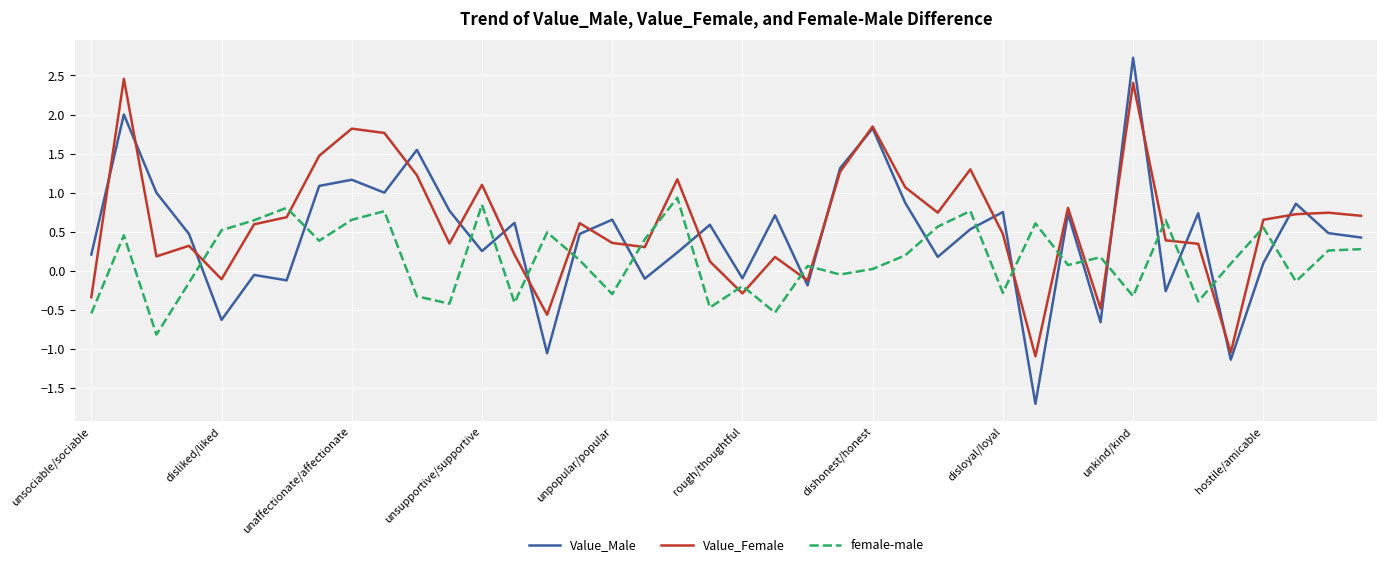

What is the maximum value shown in the chart?

2.7